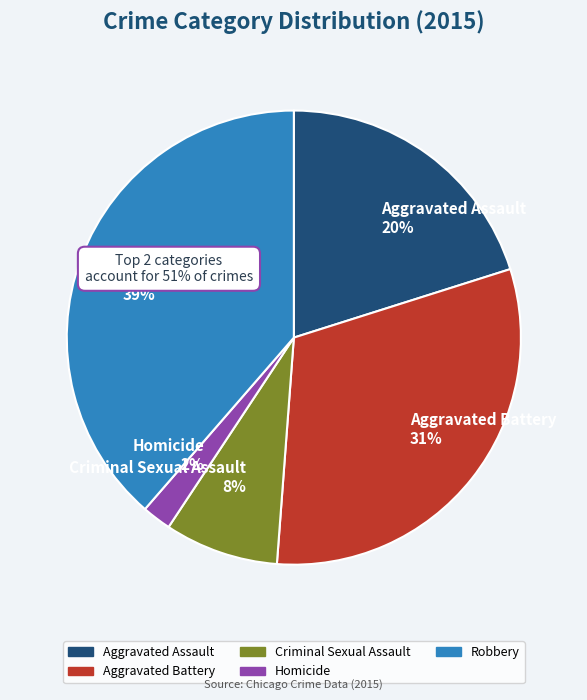

What is the total percentage of Robbery and Aggravated Assault?

58.7%